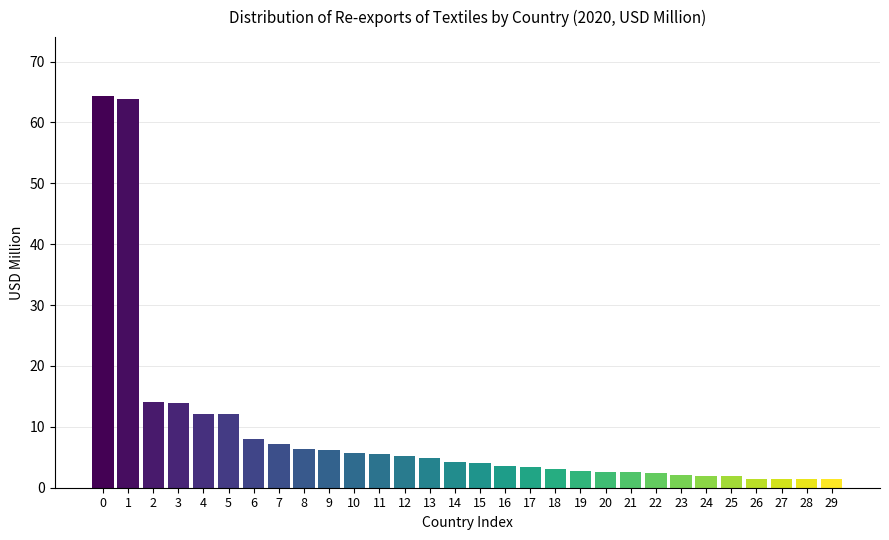

What is the smallest value displayed?

1.5